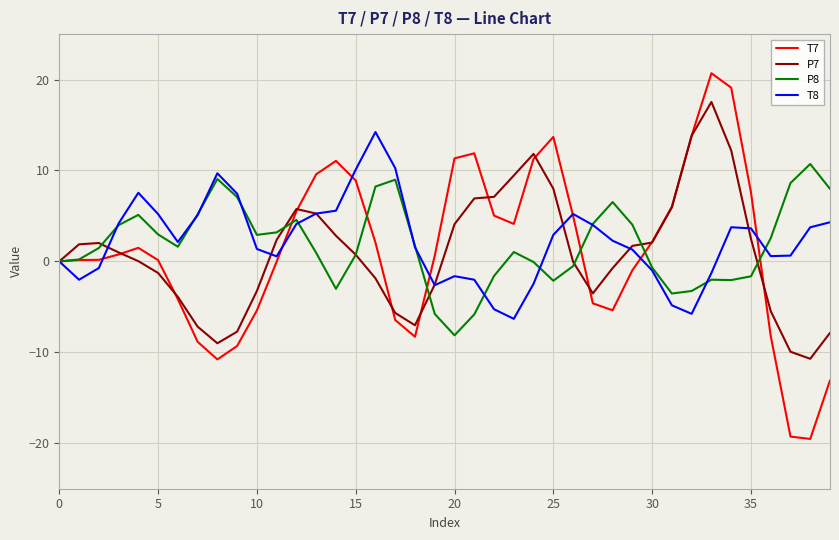

What is the greatest value displayed?

20.7